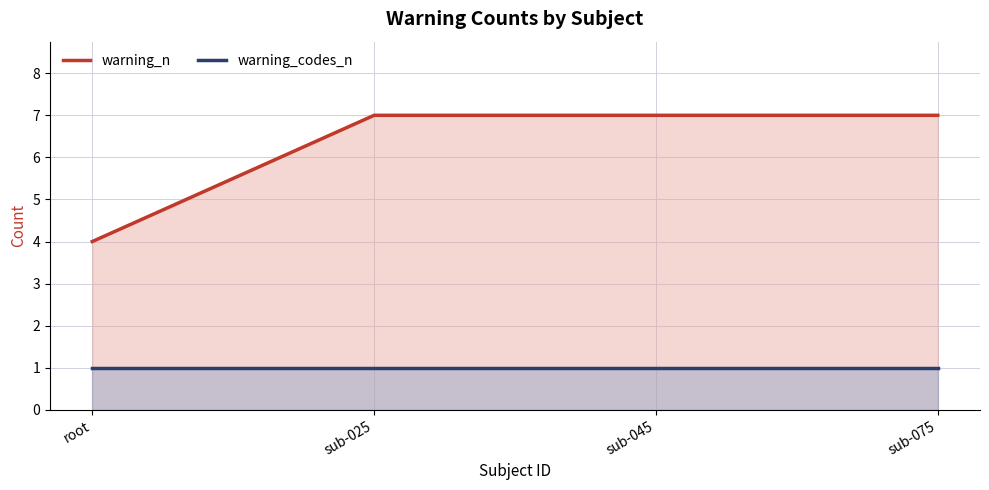

How many lines are shown in the chart?

2